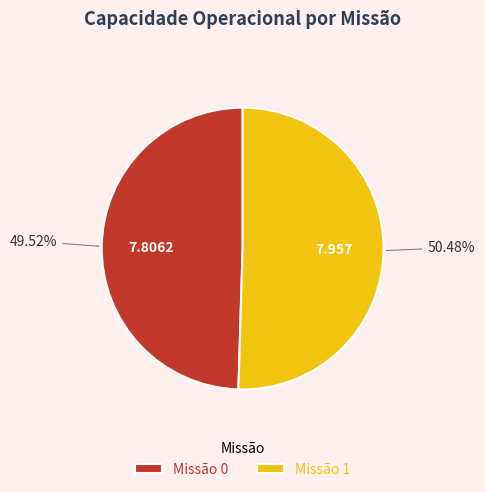

Does any single category account for the majority?

Yes